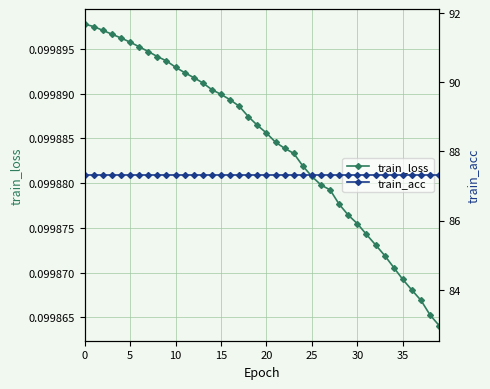

At 29, list the series in order from largest to smallest.

train_acc, train_loss